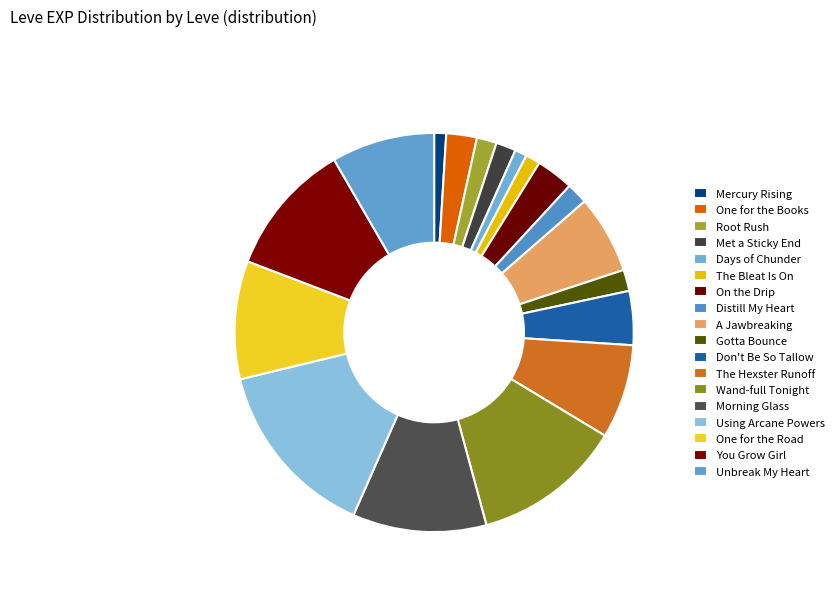

How many slices are in this pie chart?

18